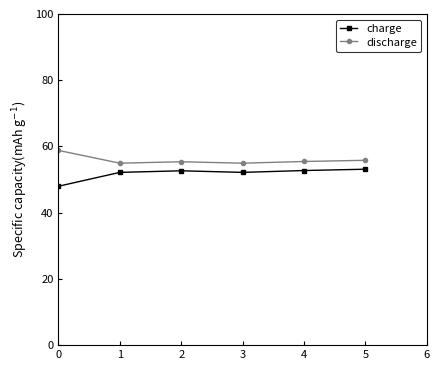

What is the average value of the charge series?

51.8